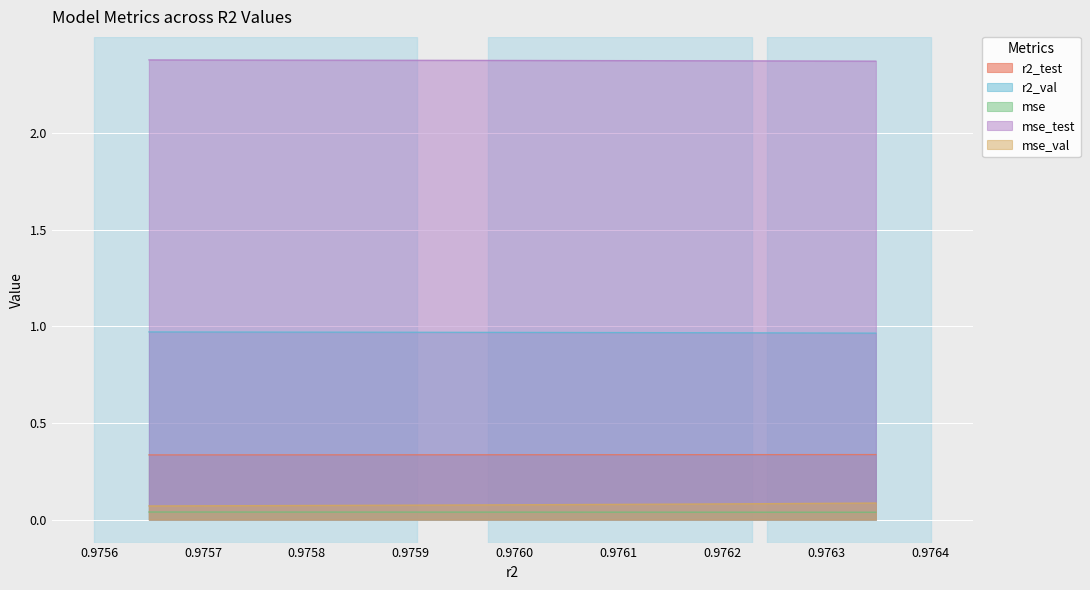

True or false: mse and mse_test cross at least once.

False